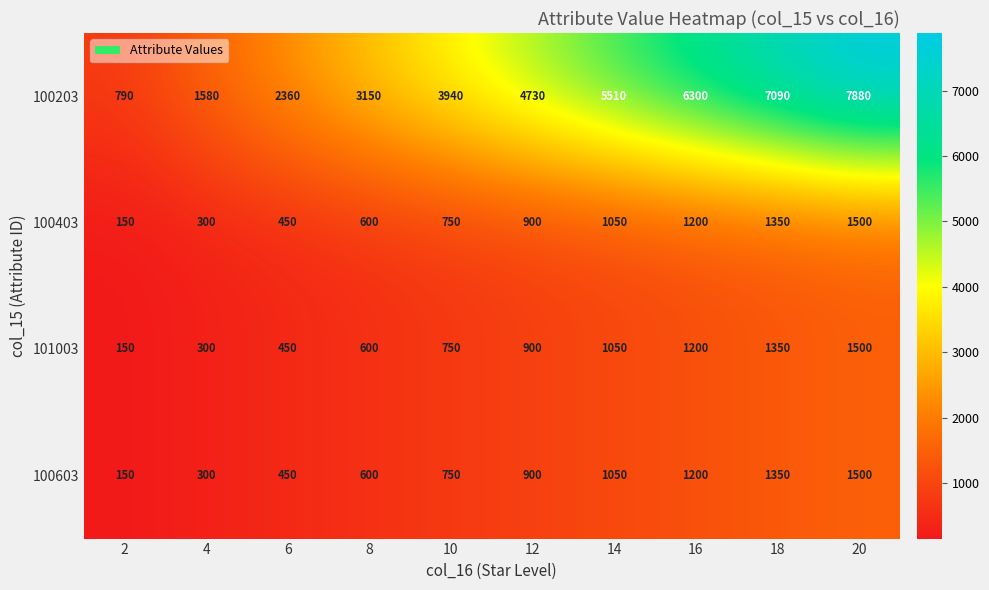

At how many categories does at least one series exceed 5074?

4